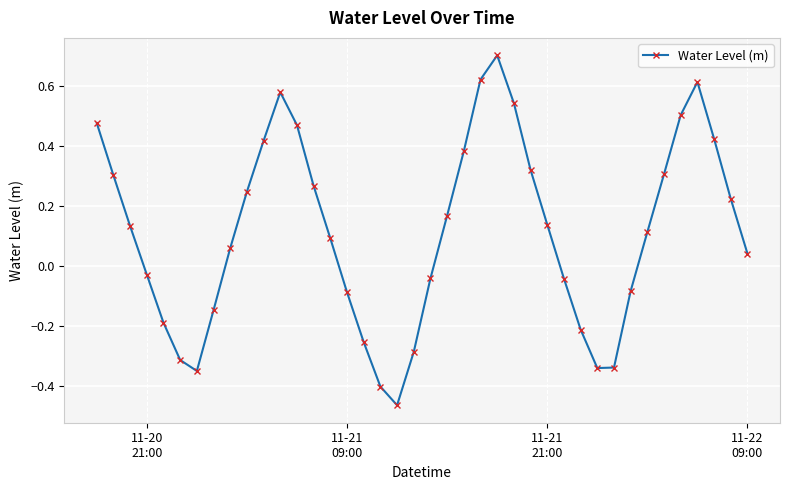

How many lines are shown in the chart?

1